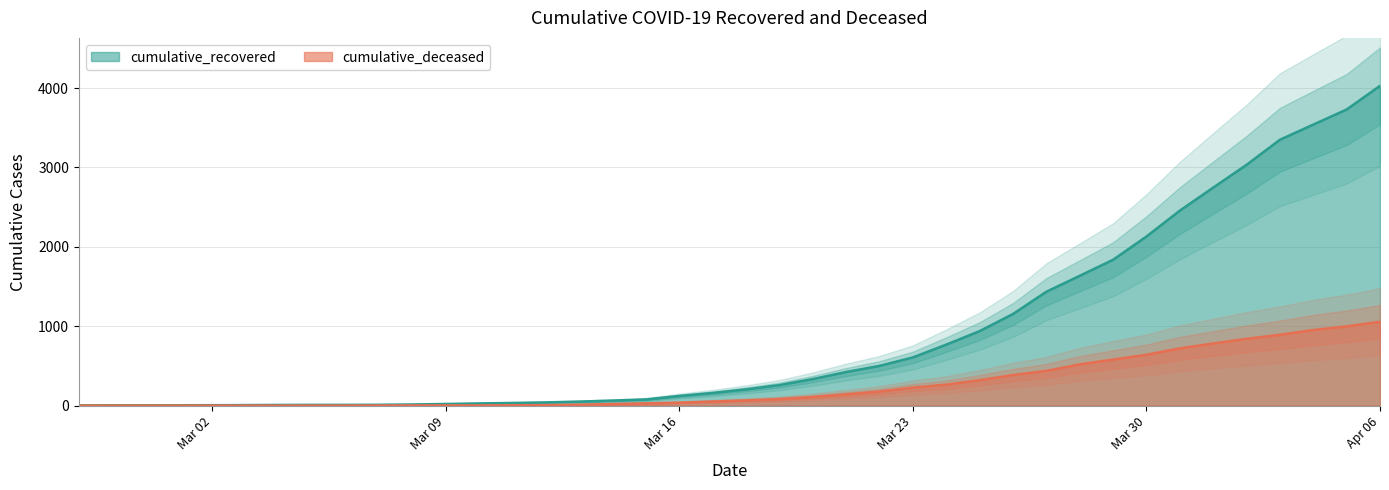

What position from the right is 2020-03-19?

19